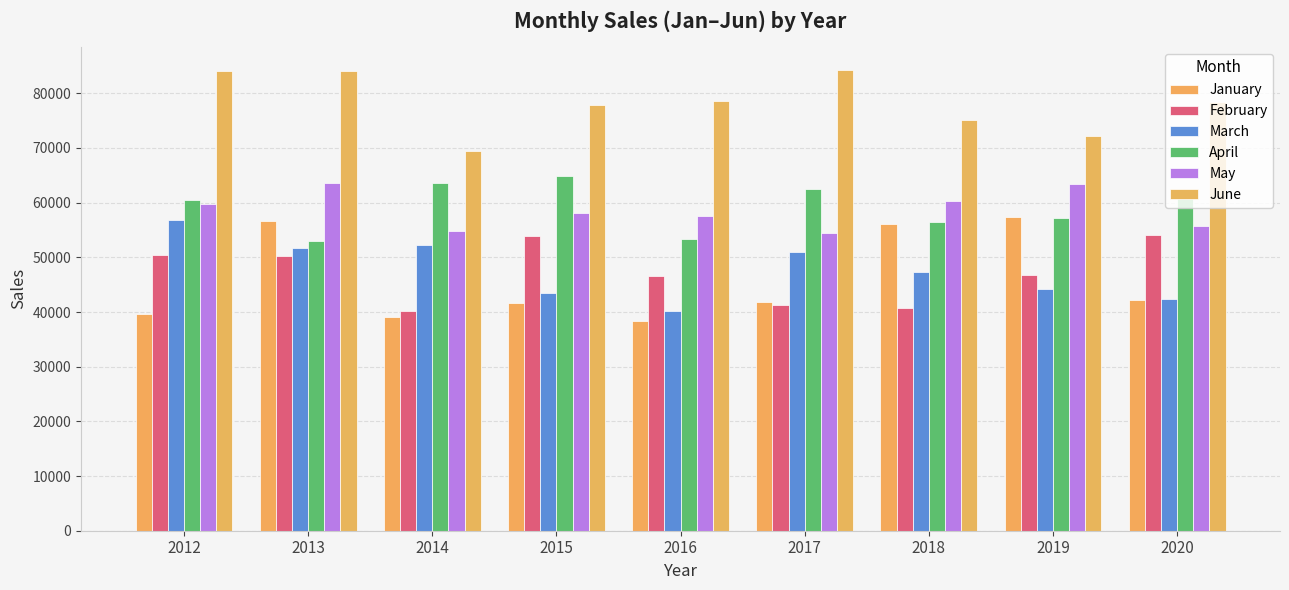

How many bars are there in each group?

6